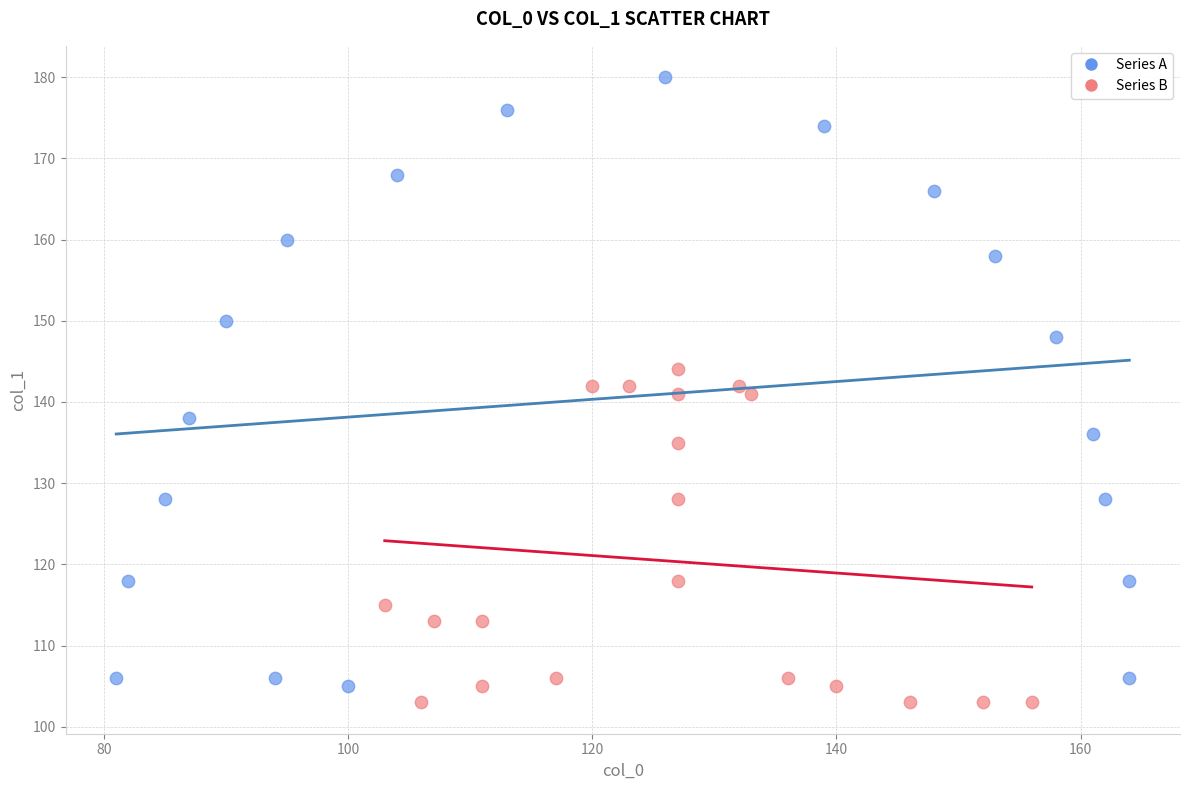

Which series contains the highest Y value?

Series A